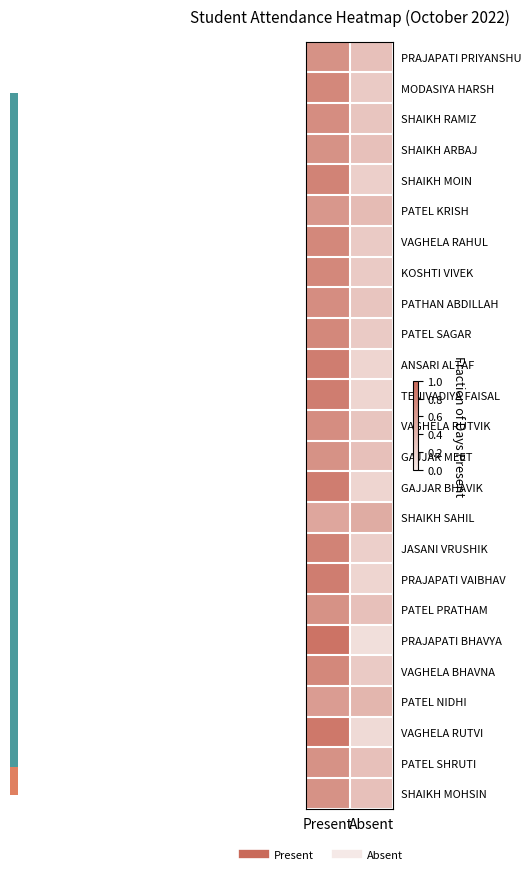

What is the total value across all series at Present?

18.6